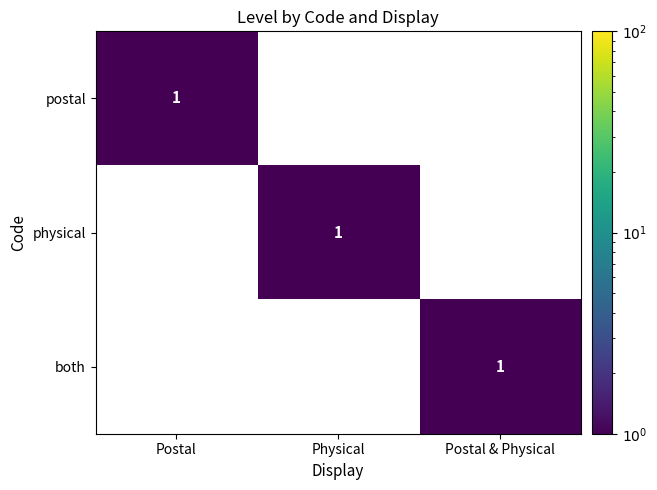

At how many categories does at least one series exceed 0?

3